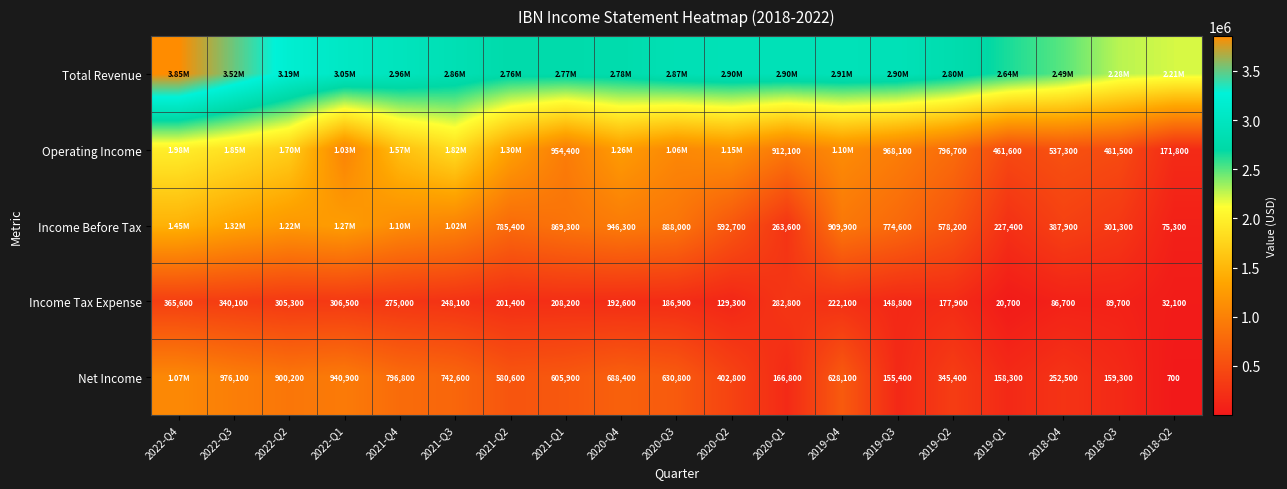

Count the number of categories in the chart.

19